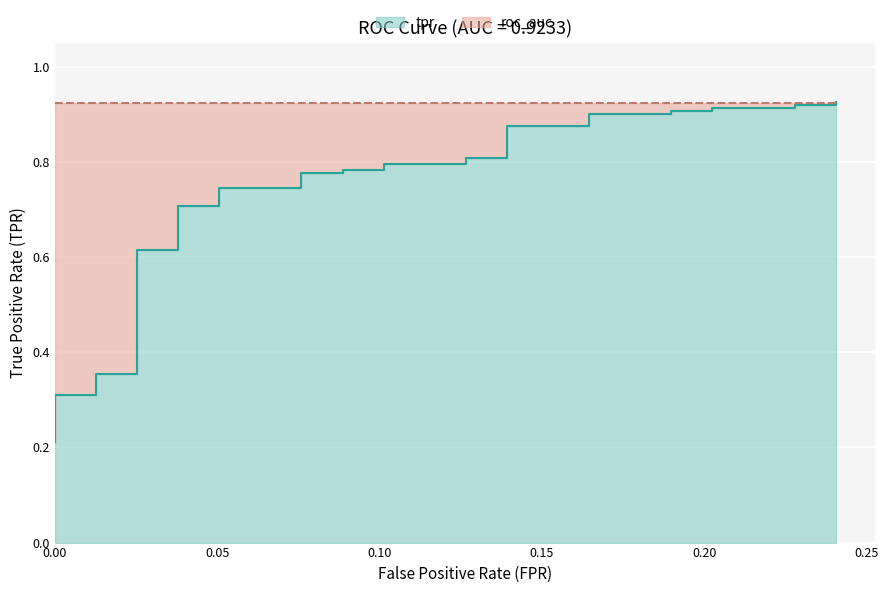

True or false: the data has more than 1 interior local peaks.

False